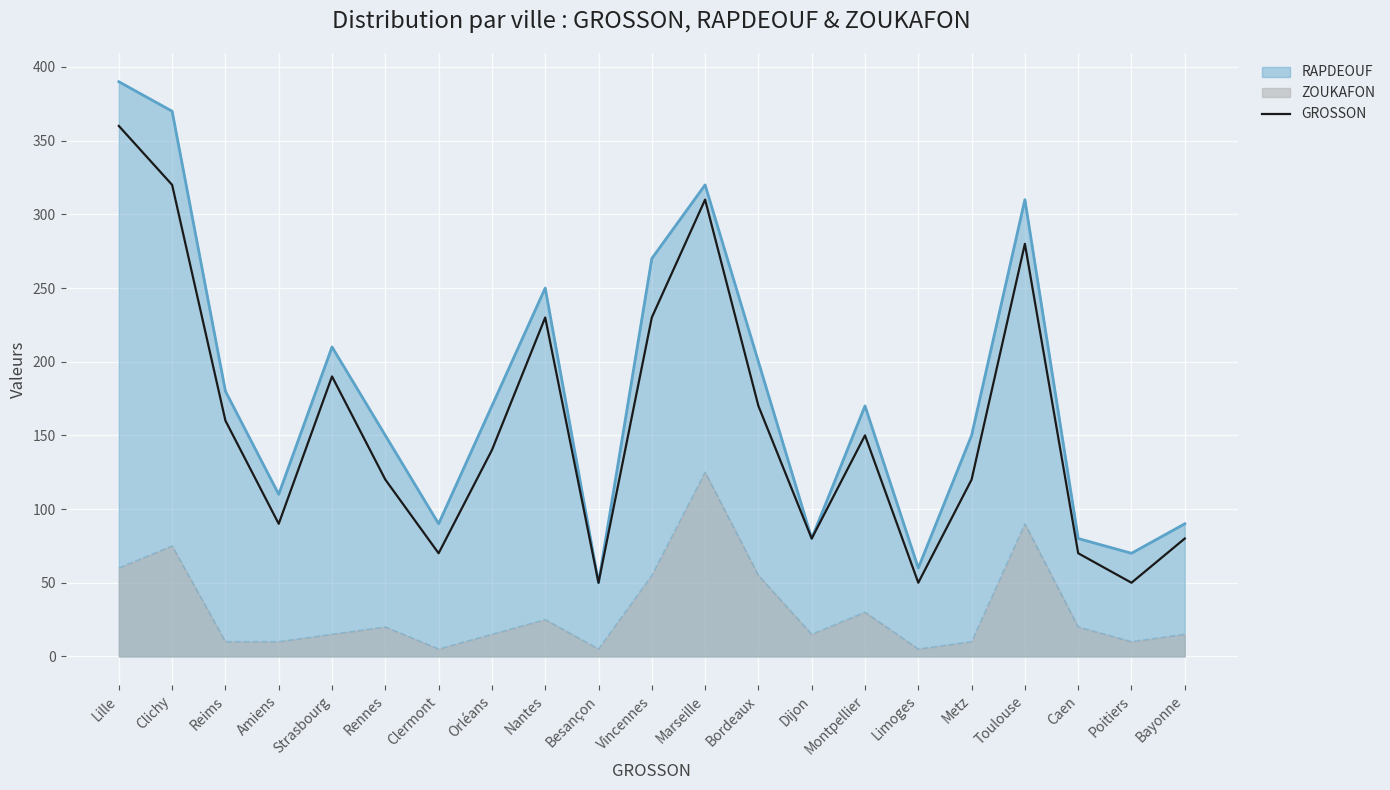

Count the number of values greater than 140.

10